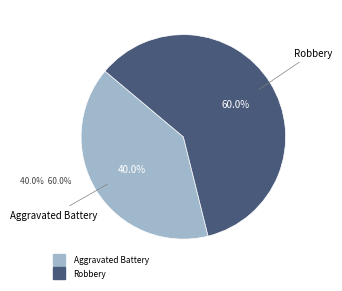

True or false: Robbery accounts for 75% of the total.

False